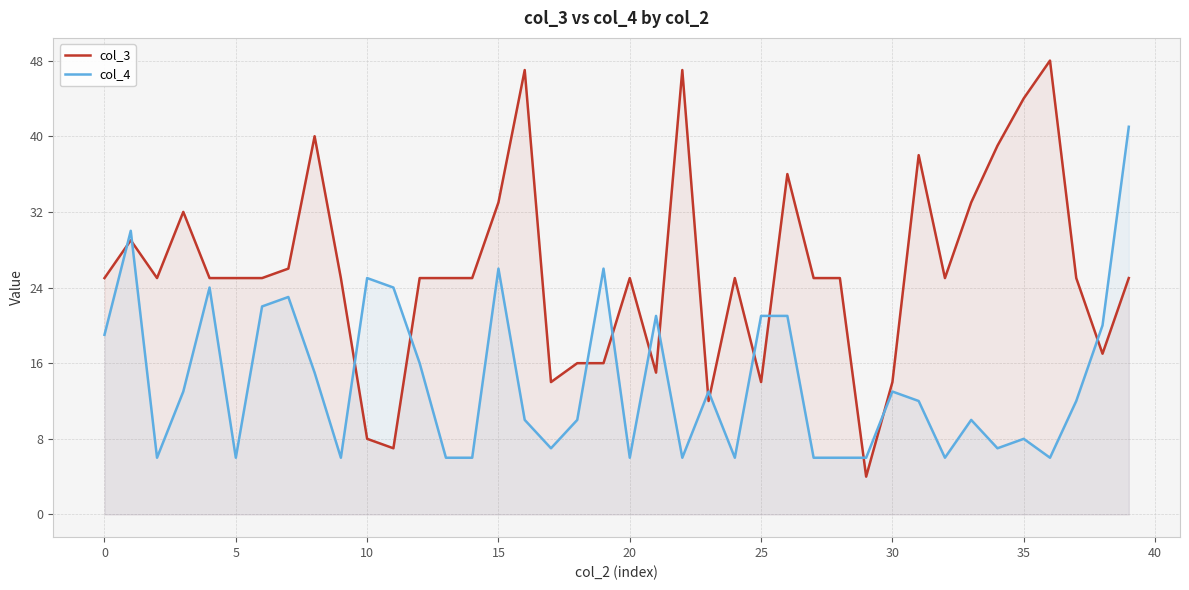

Which category has the highest value in the col_3 series?

36